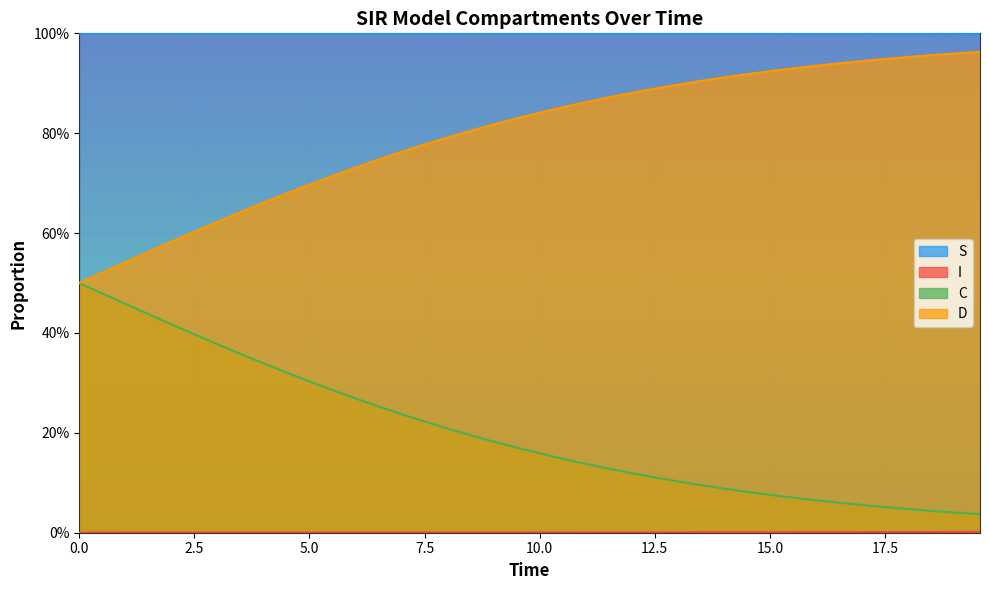

True or false: C has more than 0 points higher than both neighbors.

False